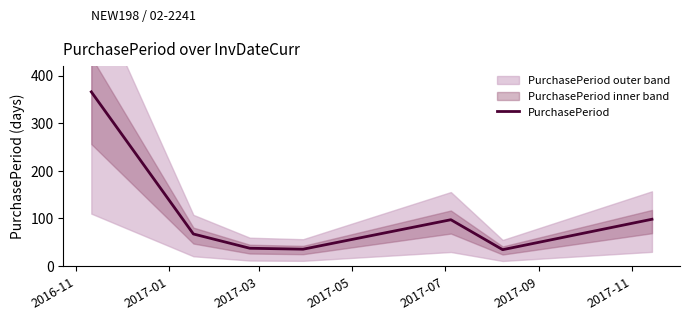

How many interior local valleys (lower than both neighbors) does the data have?

2